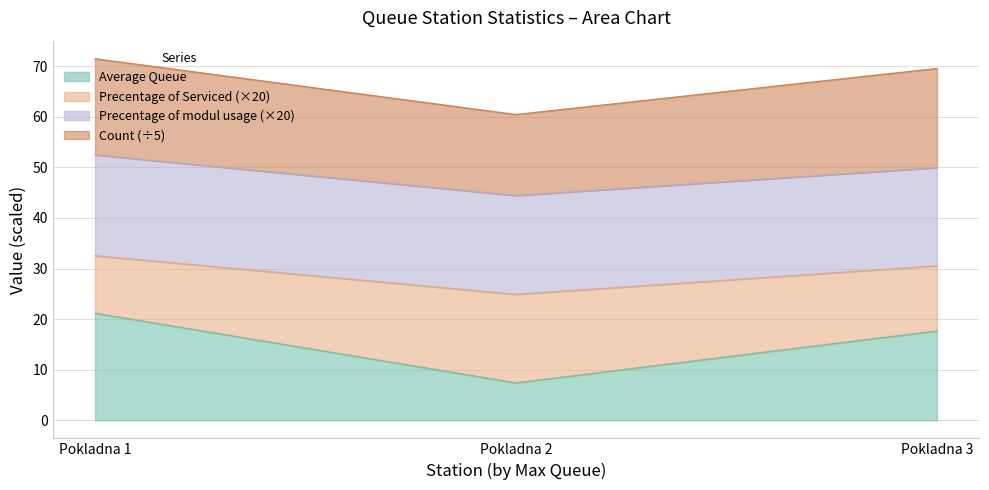

What are all the series names shown in the legend?

Average Queue, Precentage of Serviced (×20), Precentage of modul usage (×20), Count (÷5)